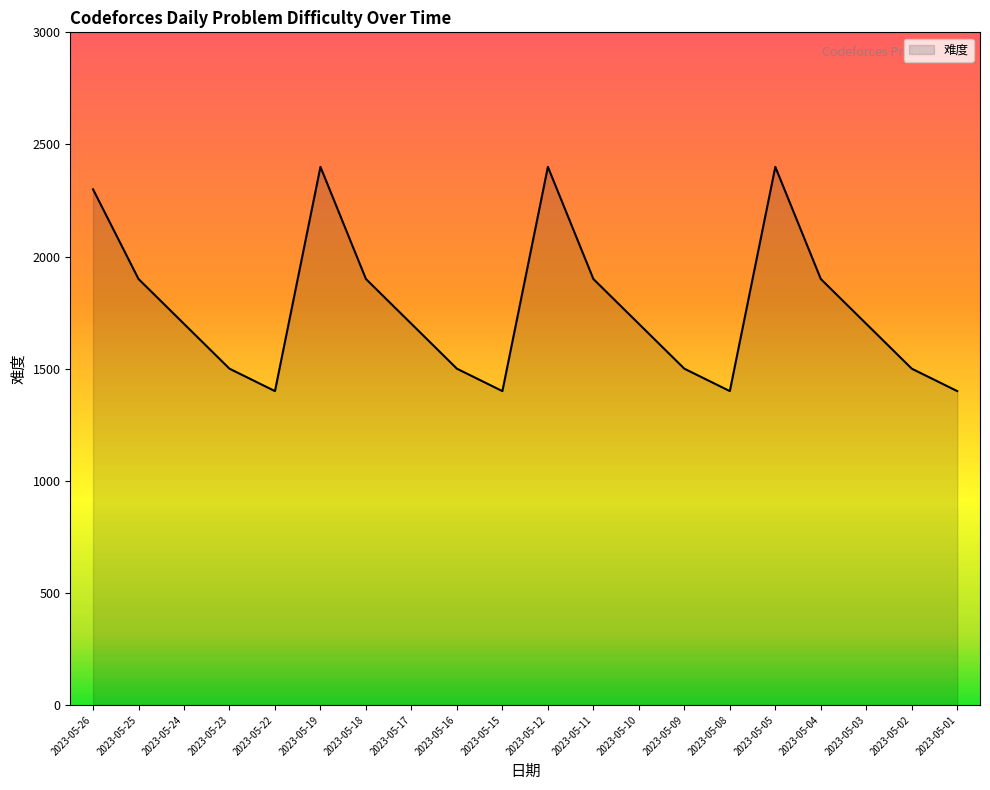

What is the smallest value displayed?

1400